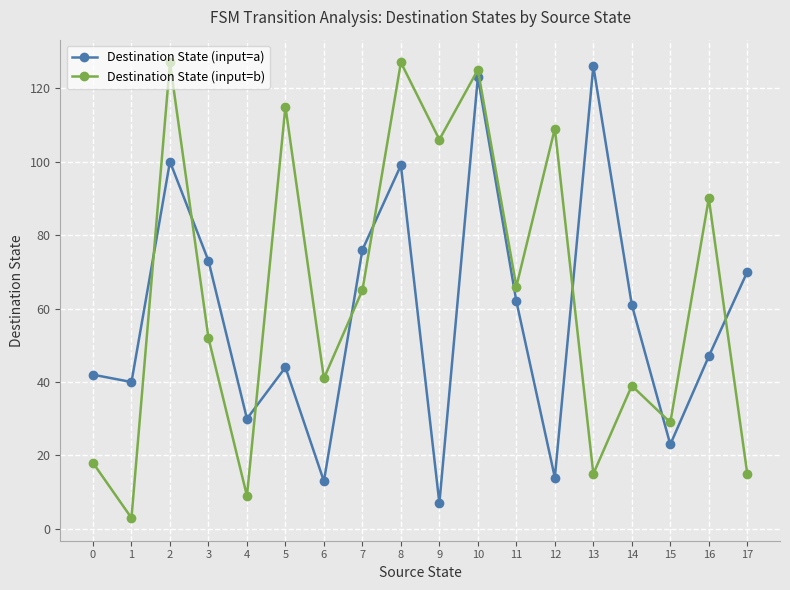

The value of Destination State (input=b) at 9 is 106. True or false?

True